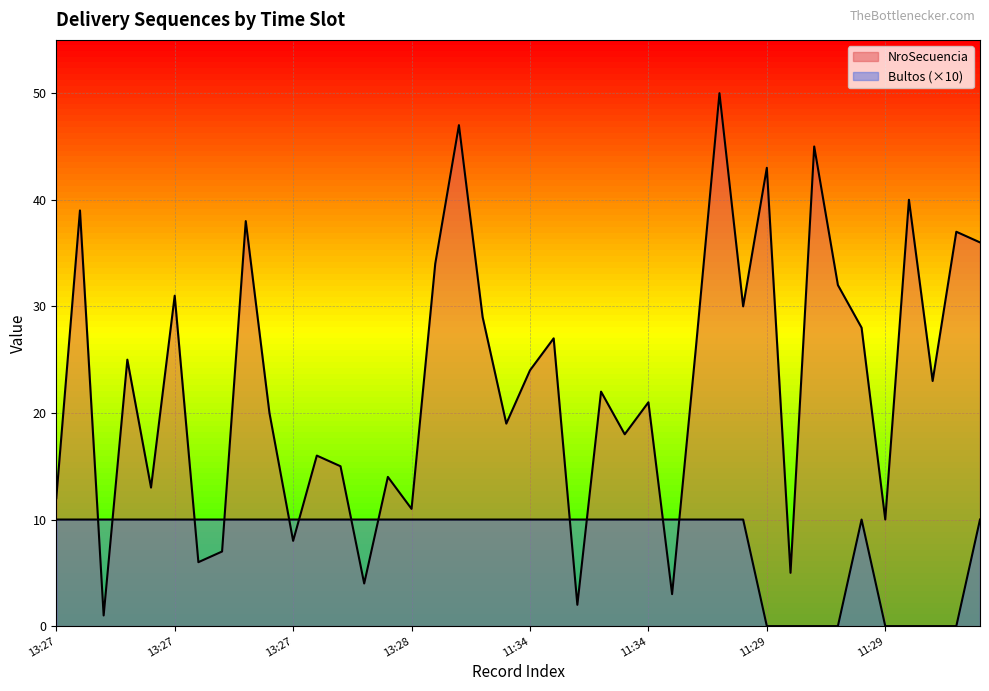

What is the highest value of the NroSecuencia series?

50